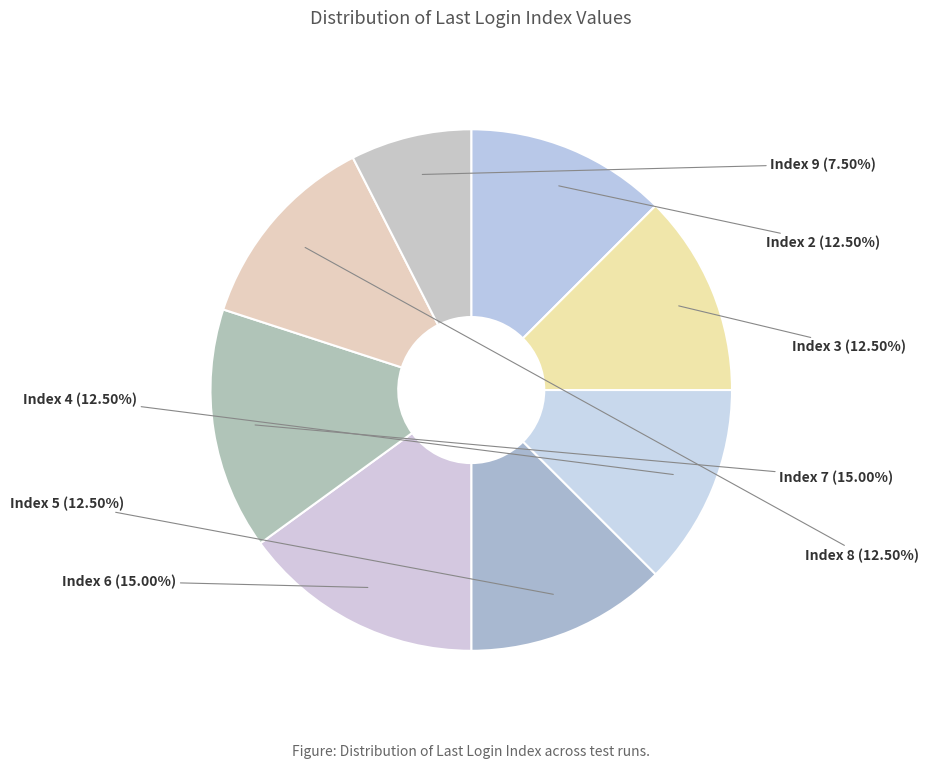

Is there a majority slice in this chart?

No